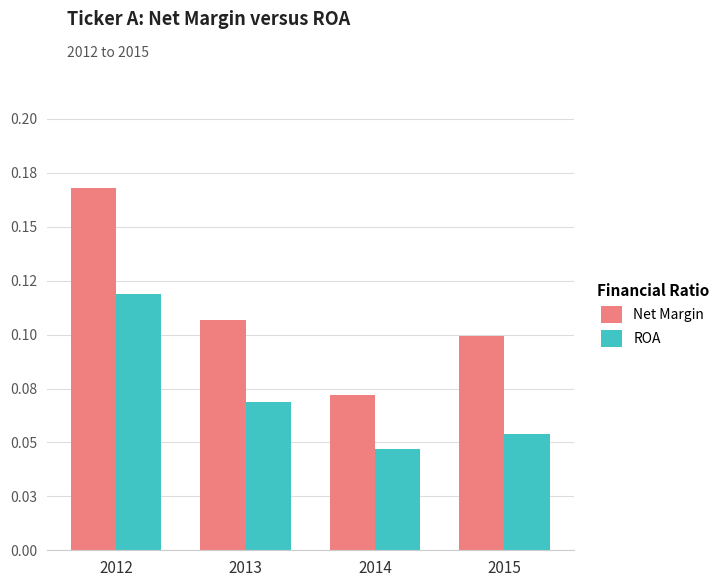

How many ROA values are between 0 and 1?

4